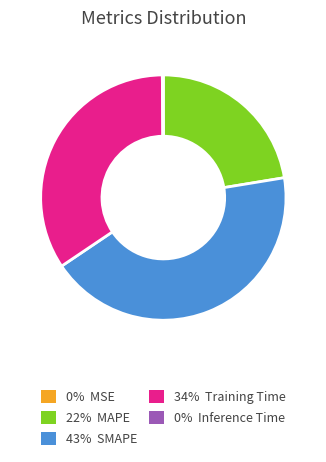

Is there a majority slice in this chart?

No